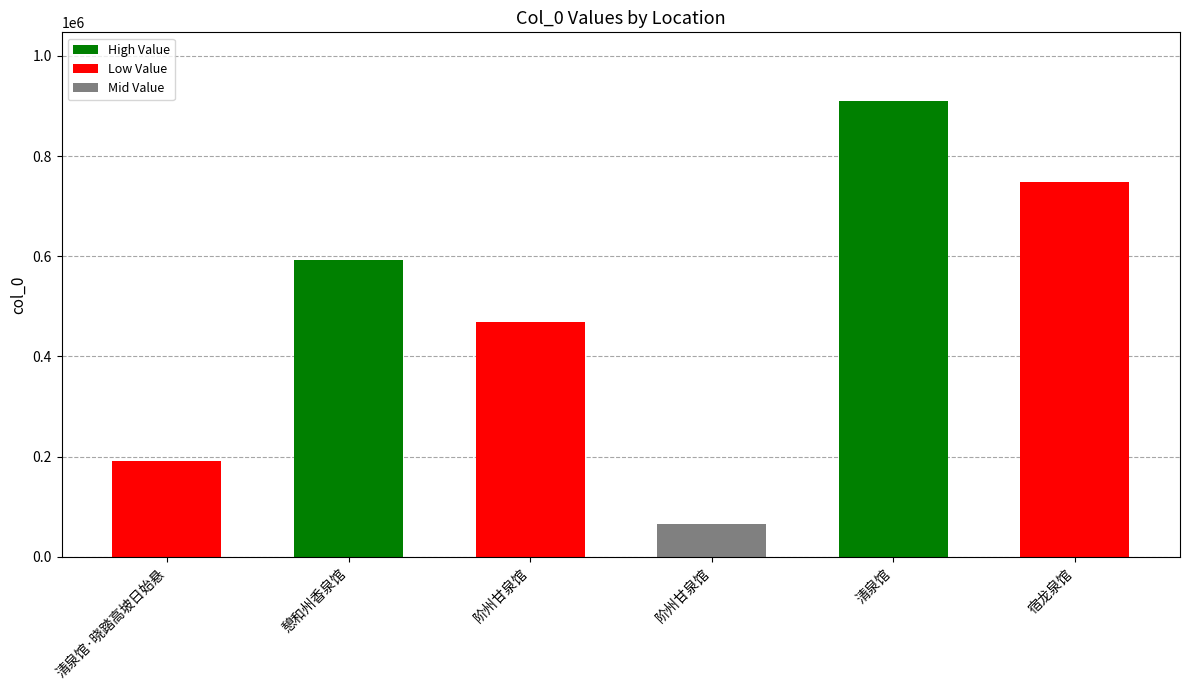

Which has a higher value, 清泉馆 or 清泉馆·晓踏高坡日始悬?

清泉馆